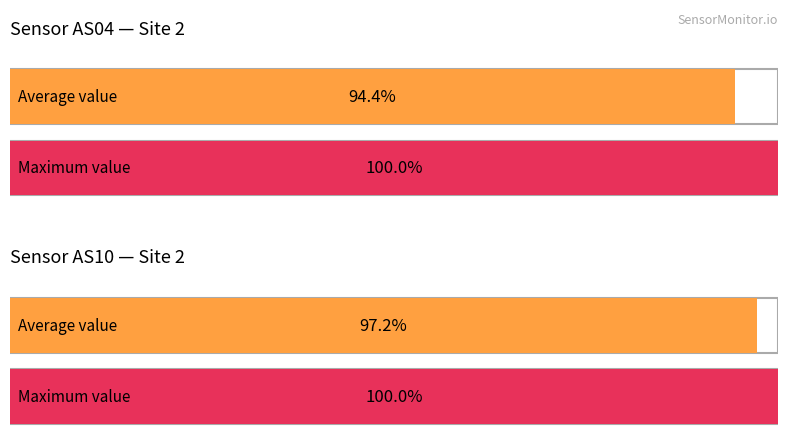

Is the value of AS10 at 1698195483 greater than the value of AS04 at 1698194881?

Yes